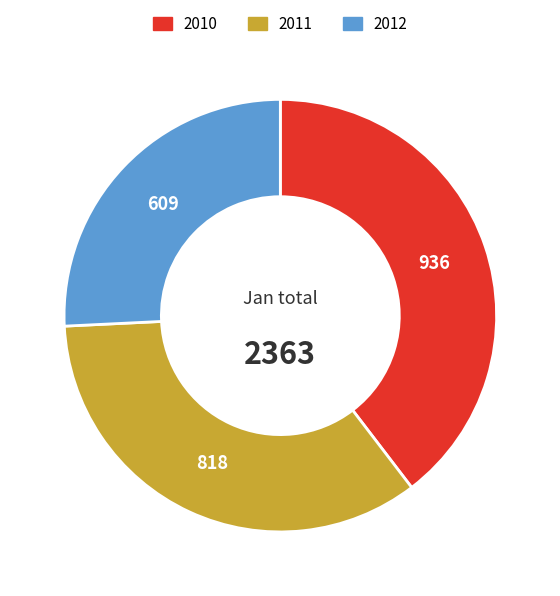

Count the number of slices in the pie.

3